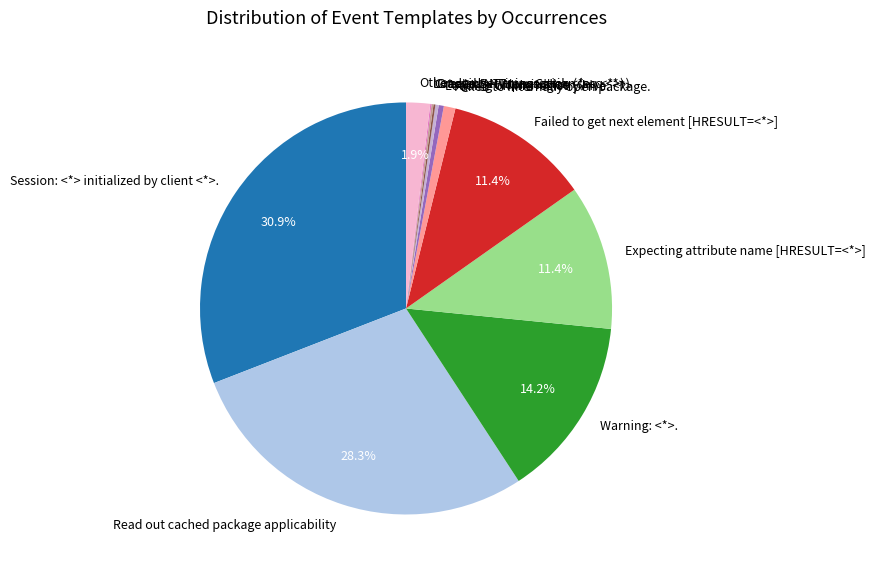

Is it true that Read out cached package applicability is 36% of the pie?

False